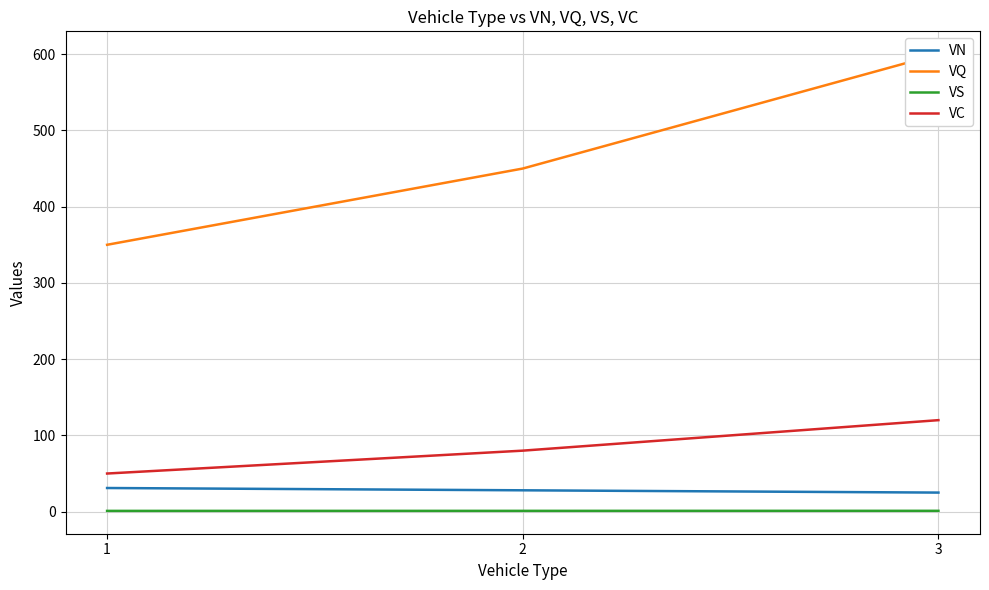

Reading right to left, list all the values displayed in this chart.

VN: 25.0	28.0	31.0
VQ: 600.0	450.0	350.0
VS: 1.1	1.0	1.0
VC: 120.0	80.0	50.0